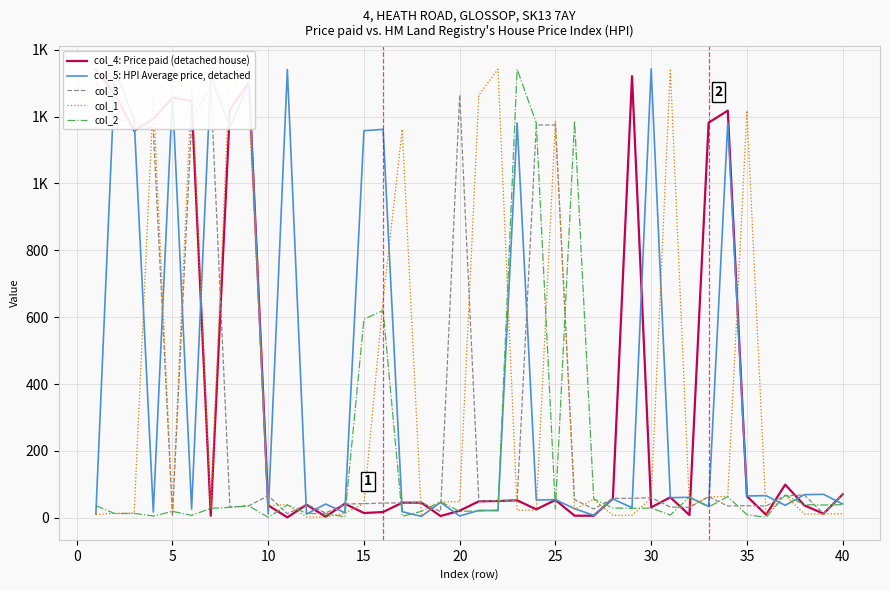

Is the value of col_5: HPI Average price, detached at 35 greater than the value of col_2 at 30?

Yes